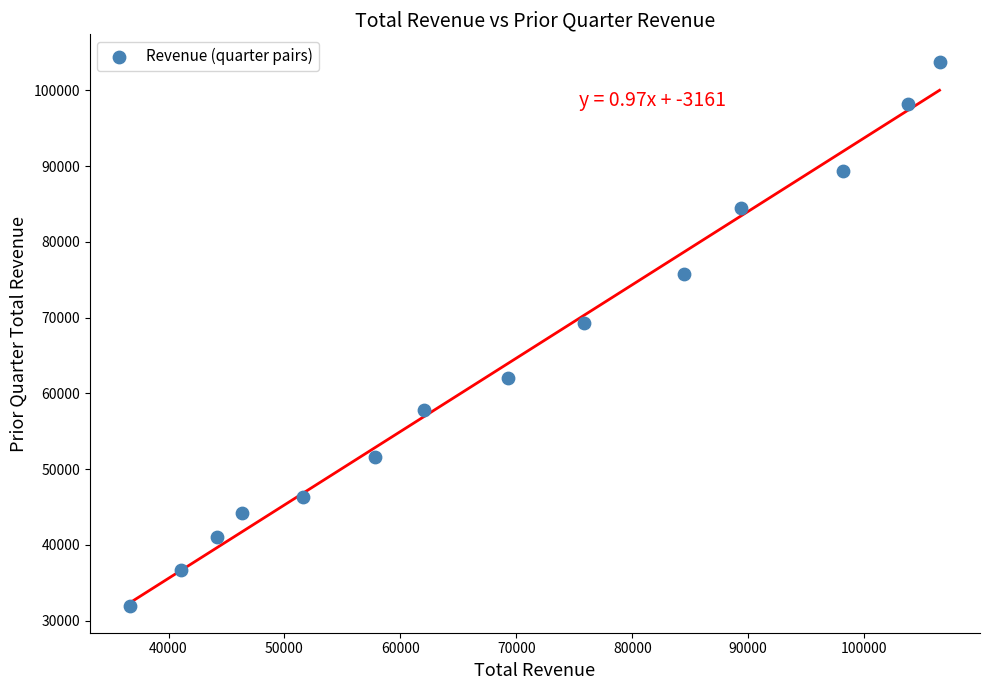

What is the range of Y values (max minus min)?

71800